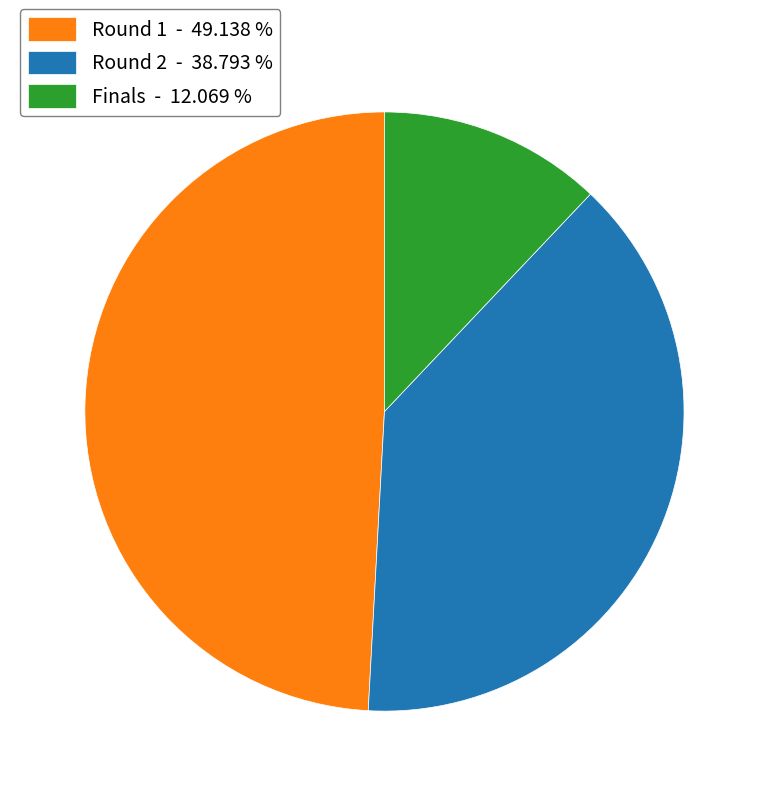

Combined, do Round 2 - 38.793 % and Round 1 - 49.138 % account for over 50%?

Yes